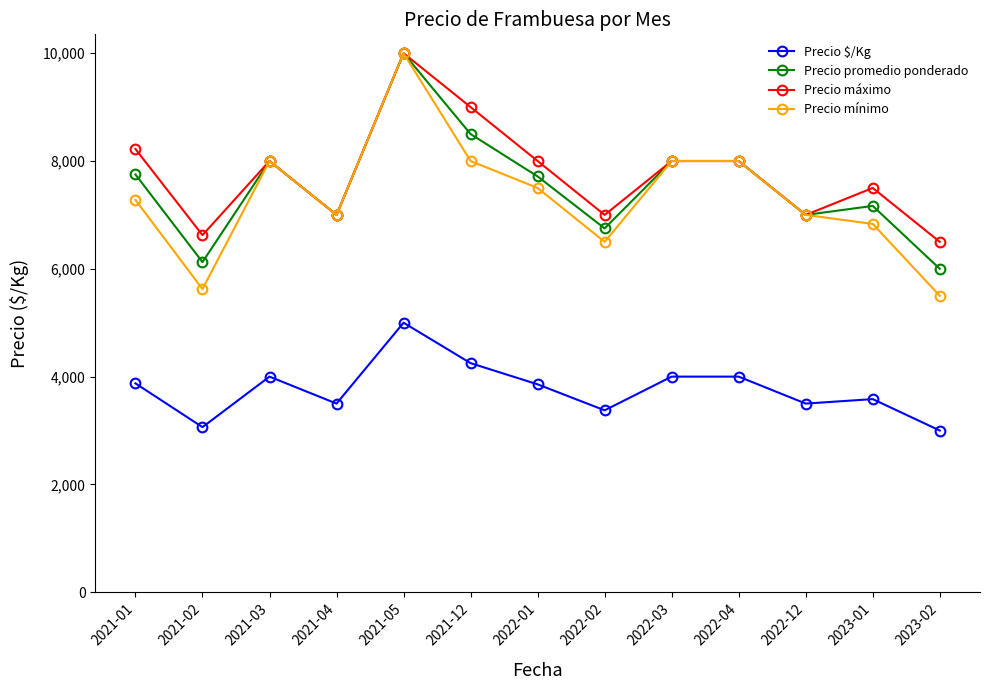

What is the value of the Precio mínimo point at the 2nd from the left?

5625